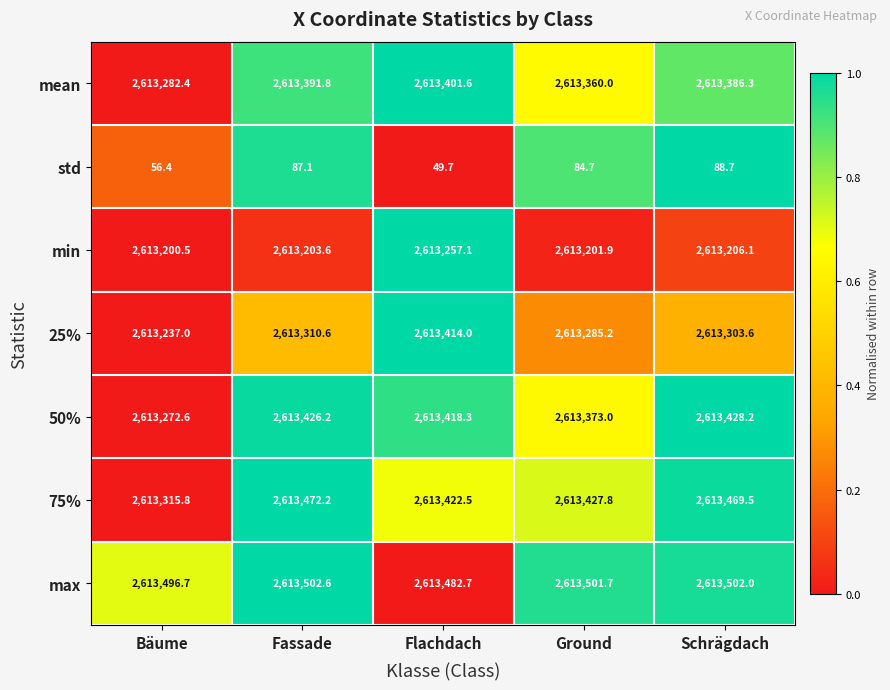

How many categories are shown in the chart?

5